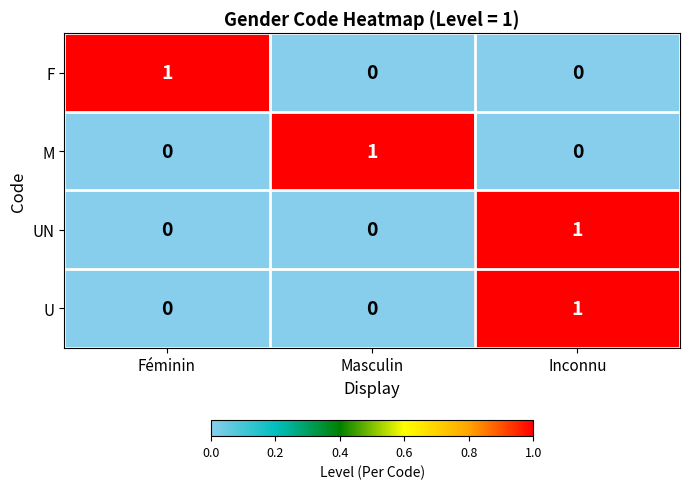

At which category is the sum across all series the highest?

Inconnu